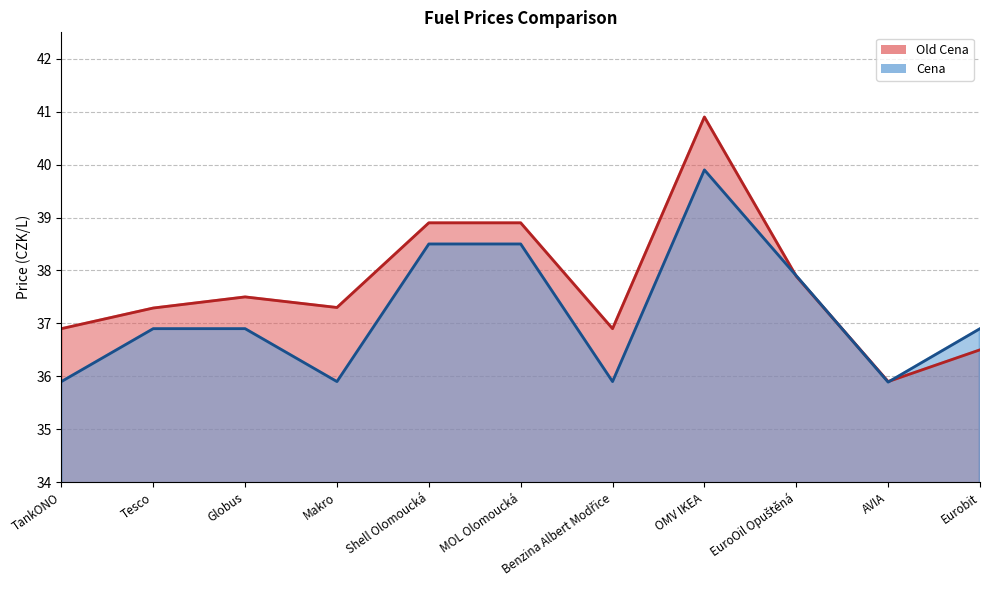

What is the label of the 10th point from the left?

AVIA